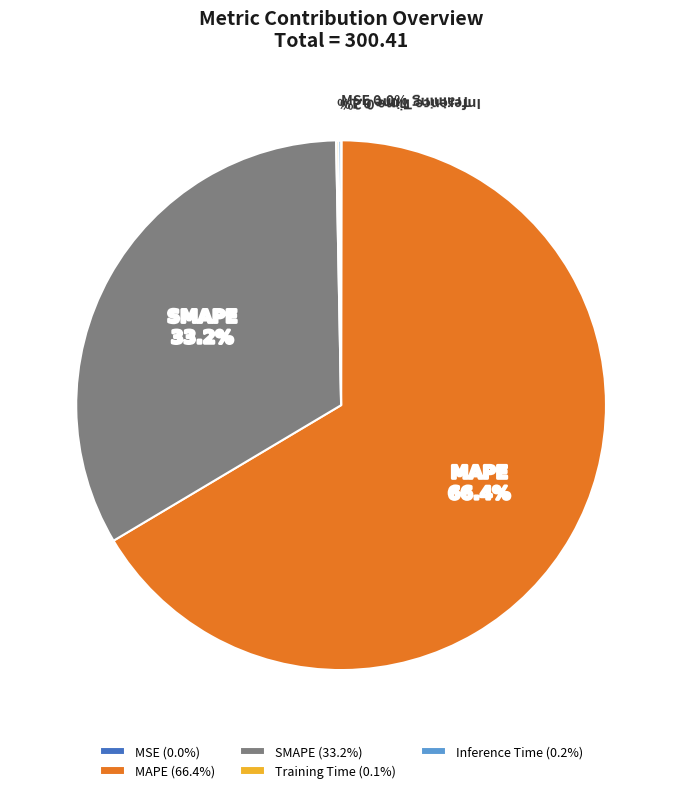

What percentage is NOT represented by SMAPE?

66.8%